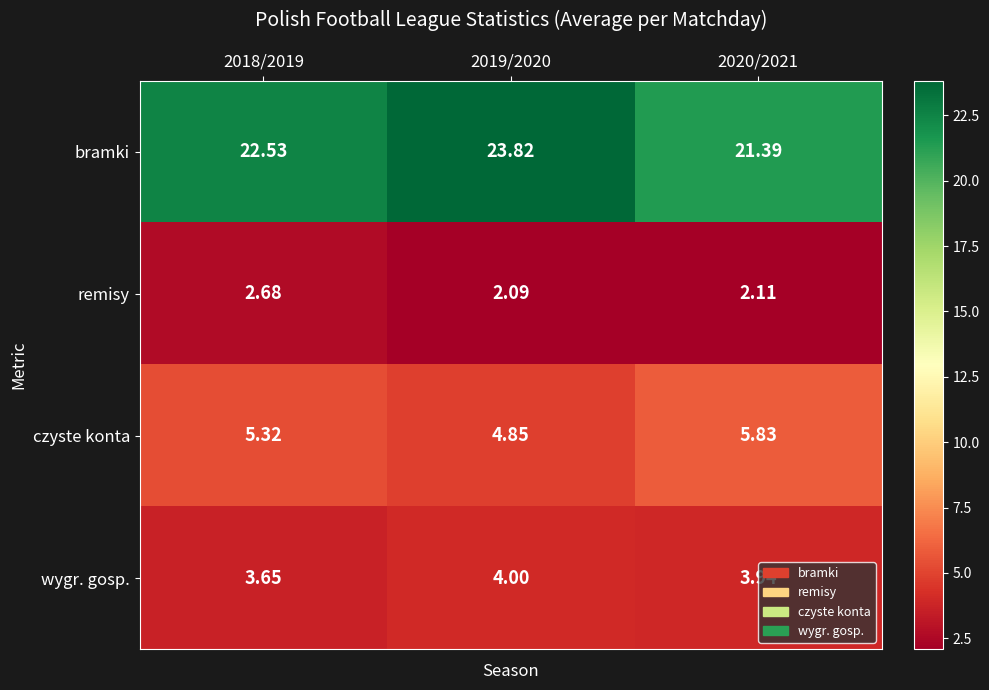

List the series in order of their peak value, lowest first.

remisy, wygr. gosp., czyste konta, bramki